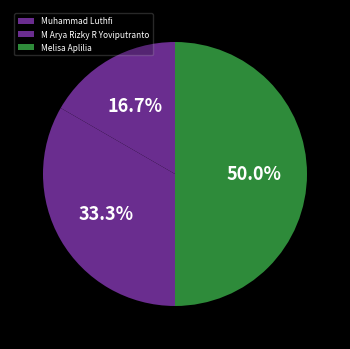

True or false: M Arya Rizky R Yoviputranto accounts for 39% of the total.

False